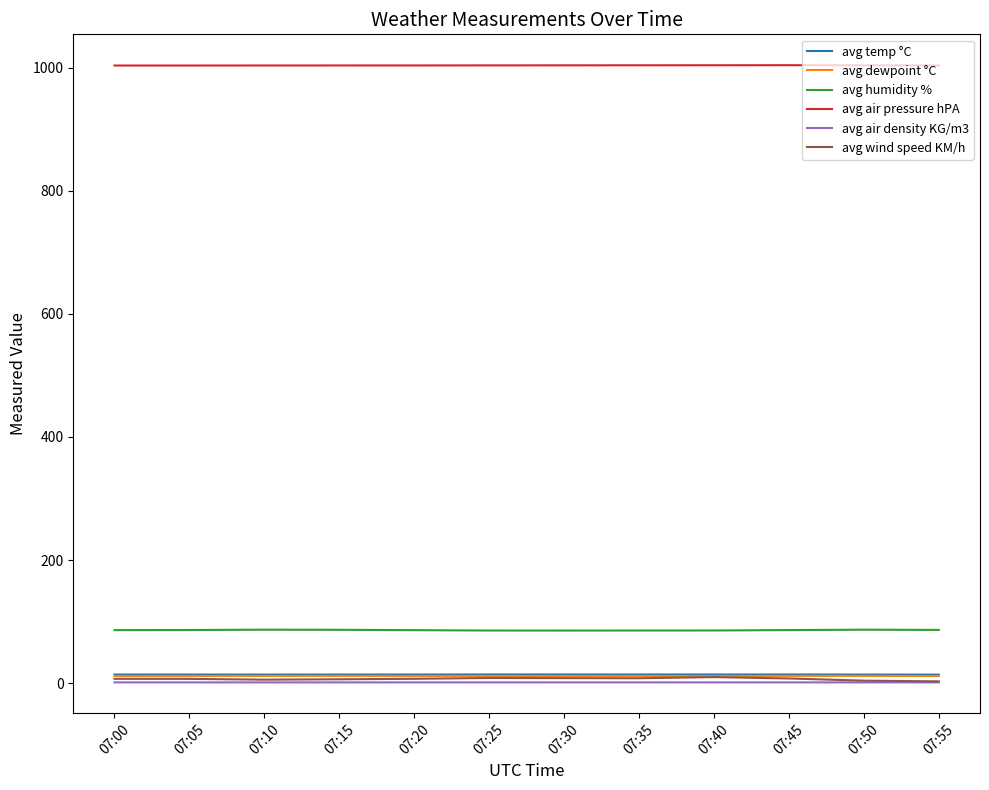

True or false: avg dewpoint °C and avg air pressure hPA intersect in this chart.

False